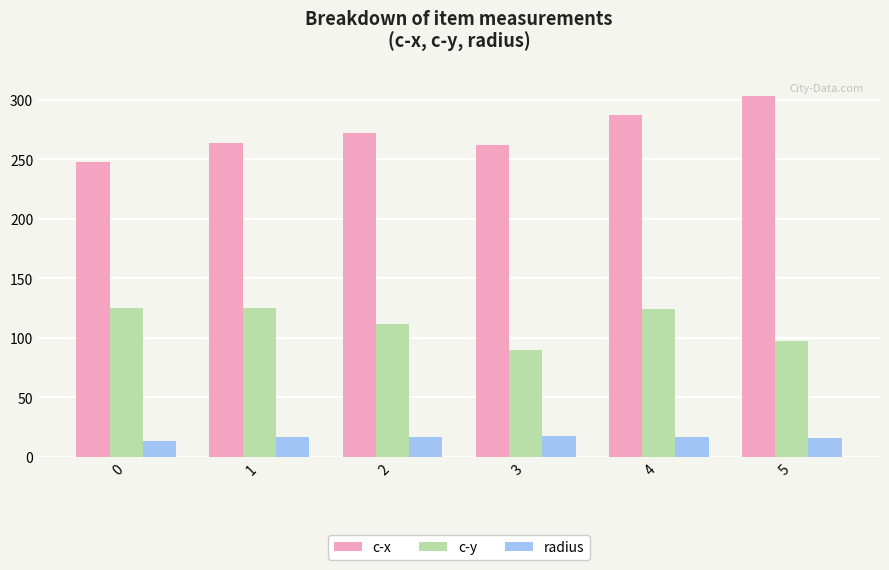

Which series changed the most between 0 and 5?

c-x